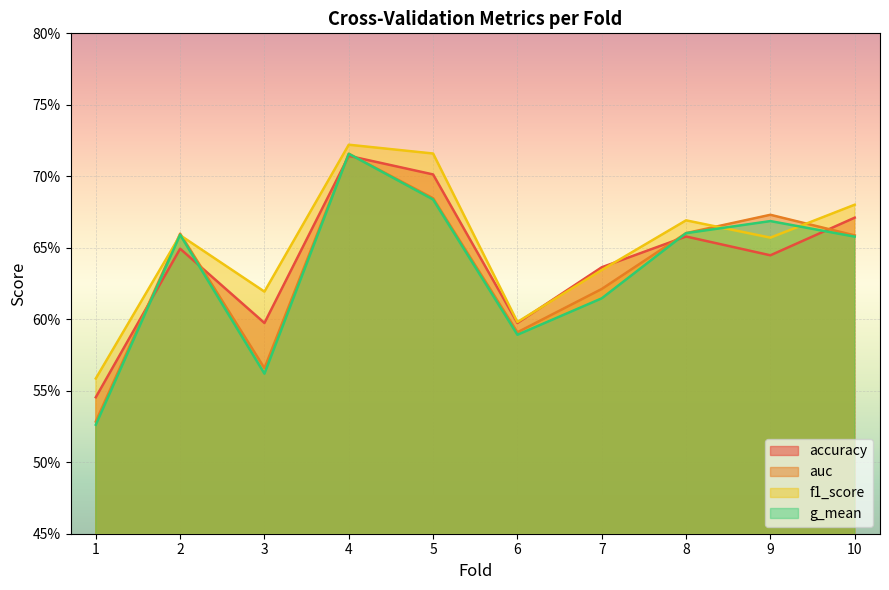

How many g_mean values are between 0 and 1?

10